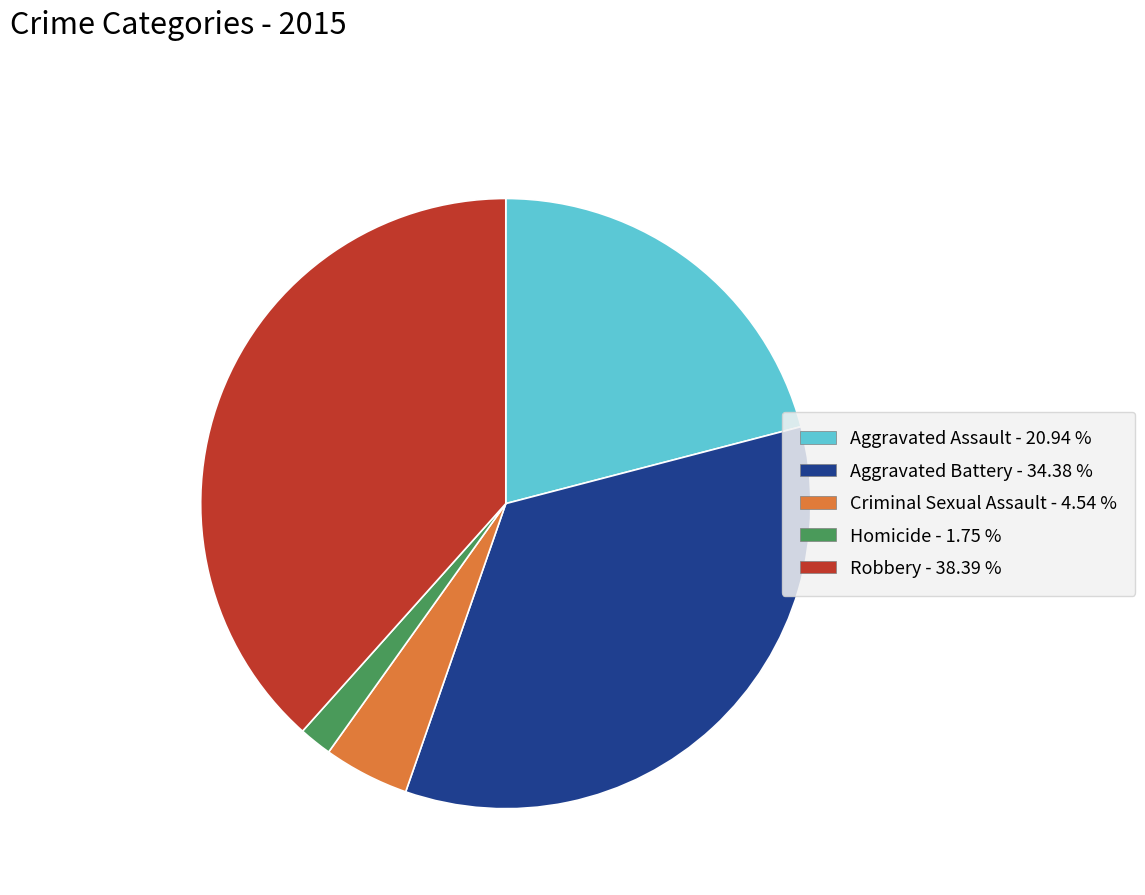

What is the smallest slice in the pie chart?

Homicide